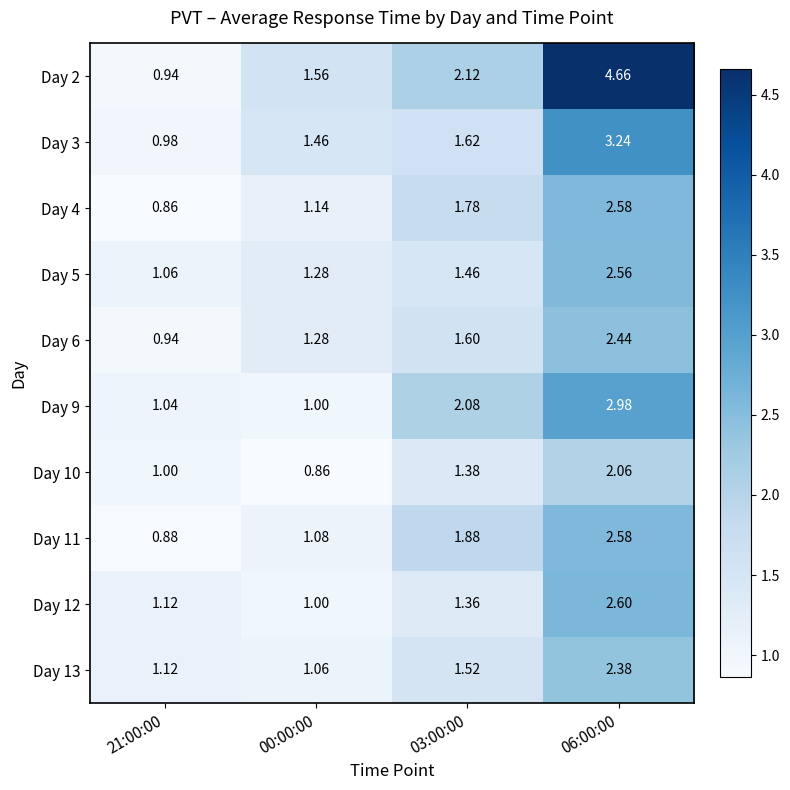

What is the total value across all series at 03:00:00?

16.8